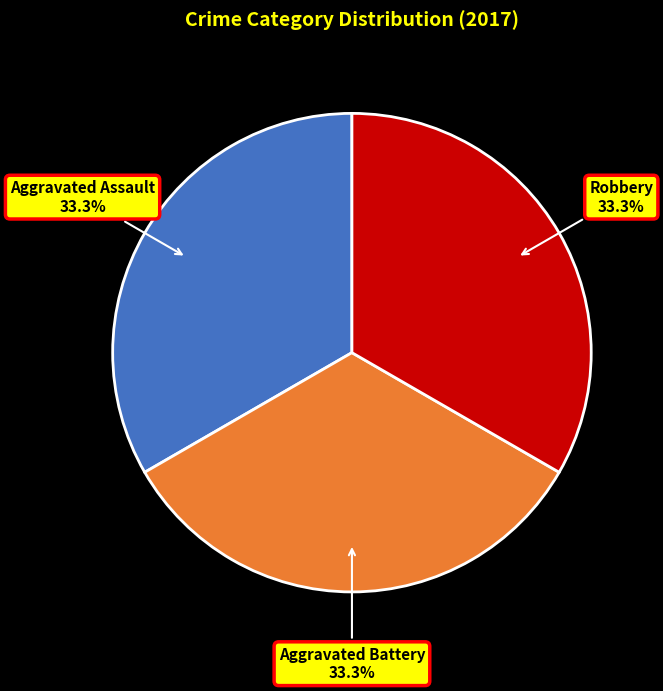

True or false: Aggravated Battery accounts for 47% of the total.

False